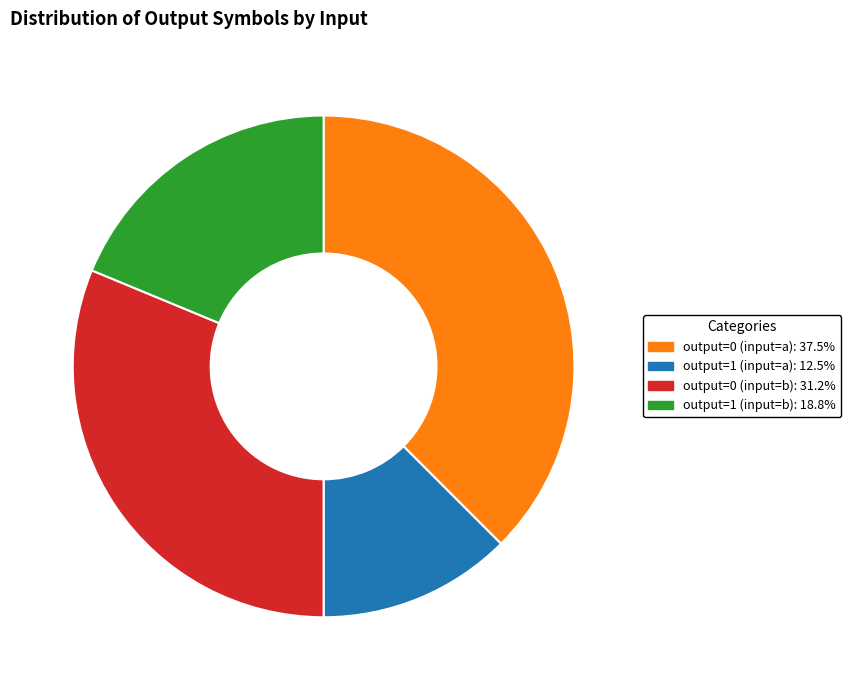

Between output=1 (input=a) and output=0 (input=b), which is larger?

output=0 (input=b)